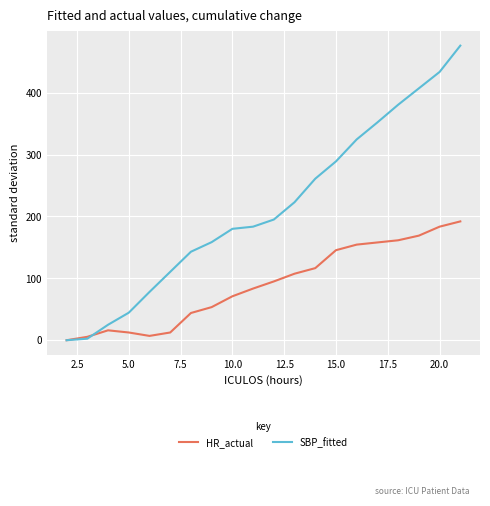

Which series has the largest range (max minus min)?

SBP_fitted